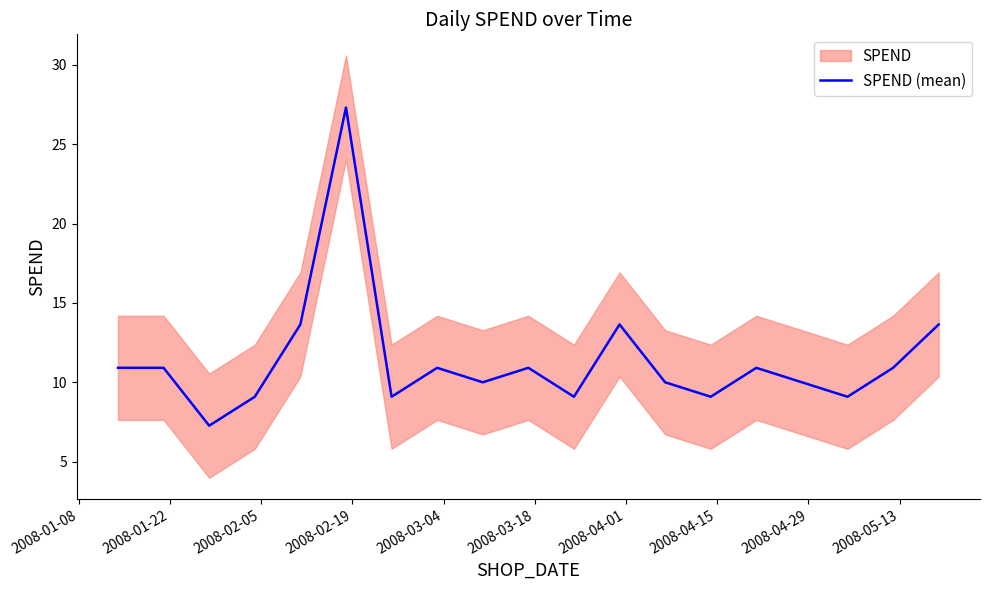

How many data points are less than 10?

6